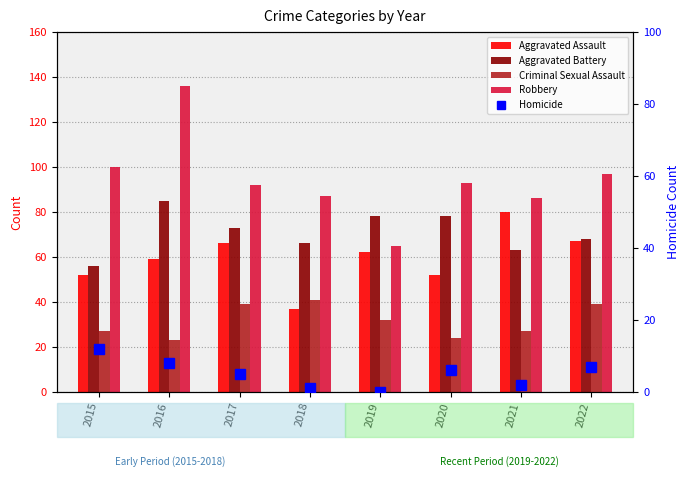

Is it true that Aggravated Assault equals 62 at 2019?

True